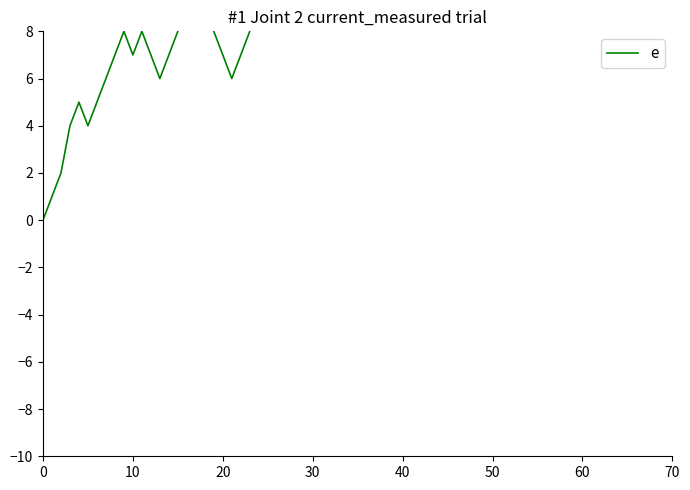

What is the ratio of the value at 30 to the value at 29?

0.4